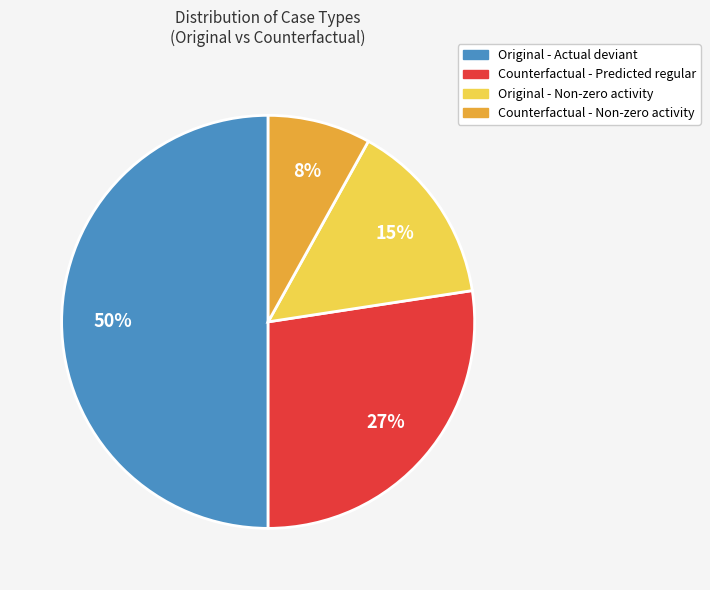

What percentage is the Original - Non-zero activity slice, to the nearest percent?

15%